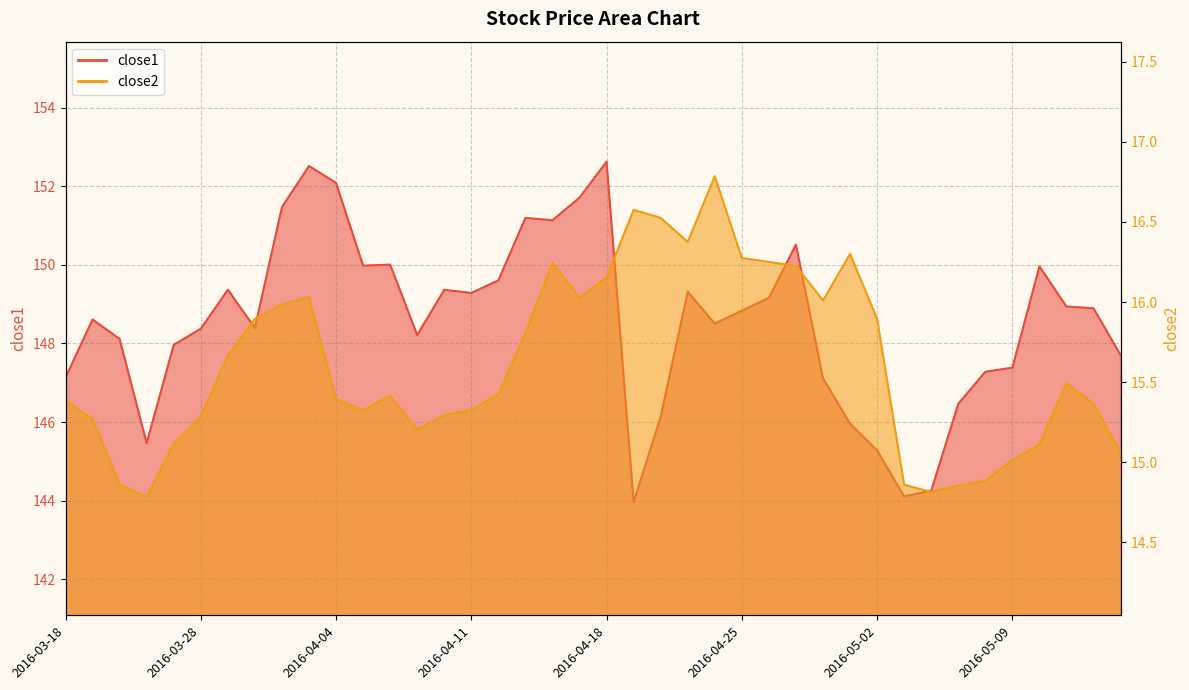

Which series has the largest range (max minus min)?

close1